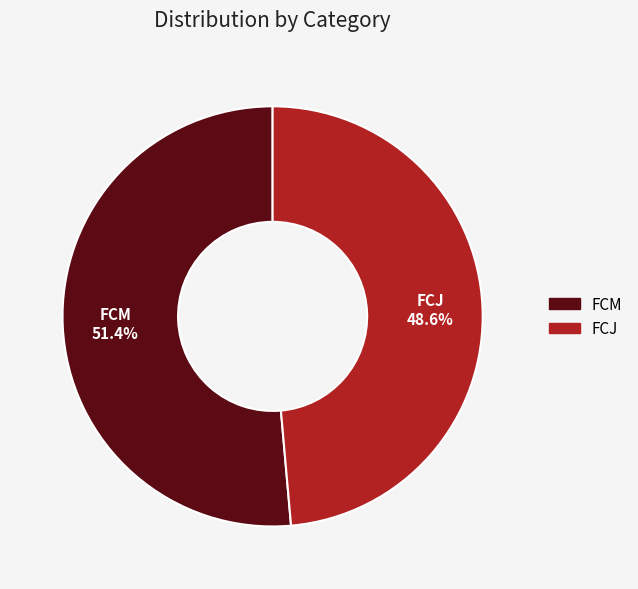

Is FCM the majority of the pie?

Yes